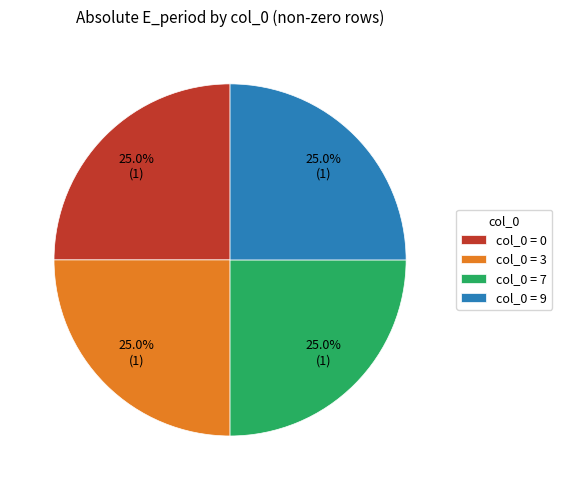

Is col_0 = 0 the majority of the pie?

No